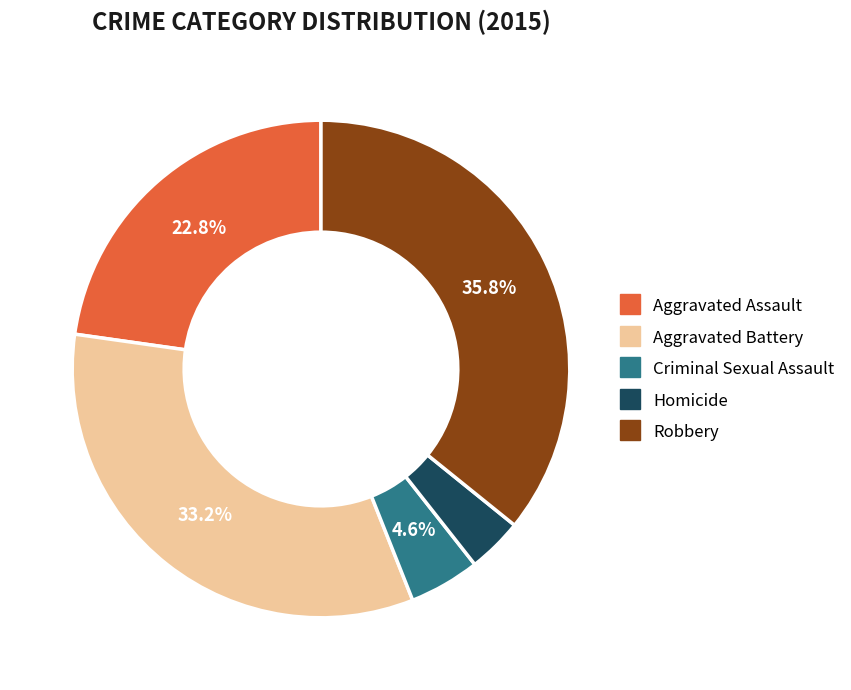

Combined, do Robbery and Criminal Sexual Assault account for over 50%?

No